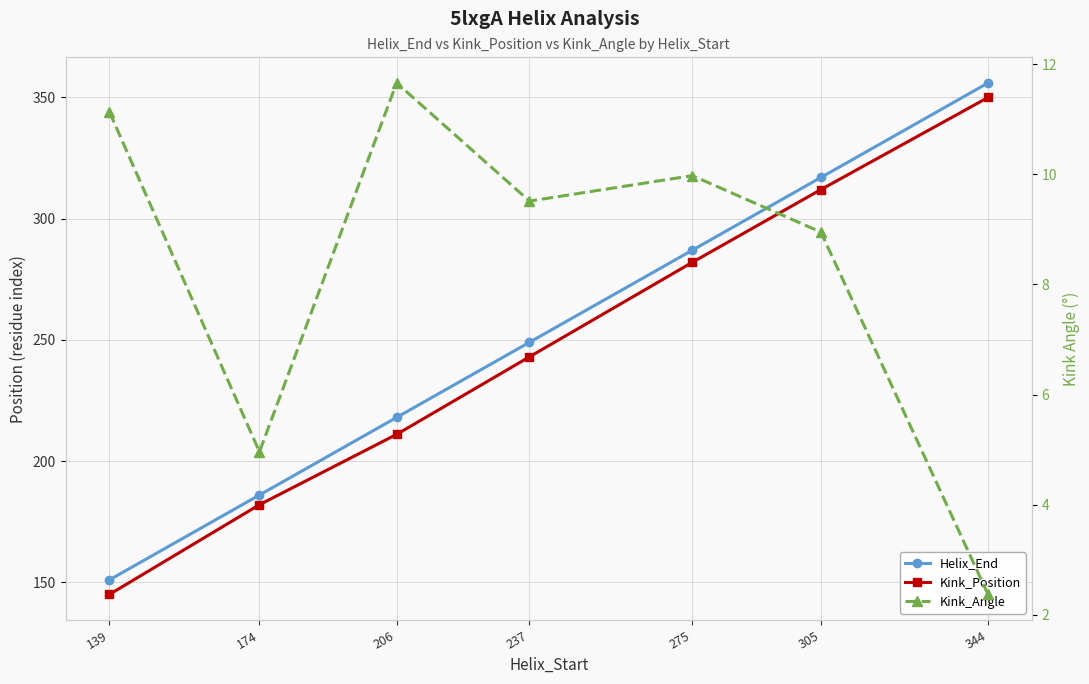

What is the lowest value of the Helix_End series?

151.0